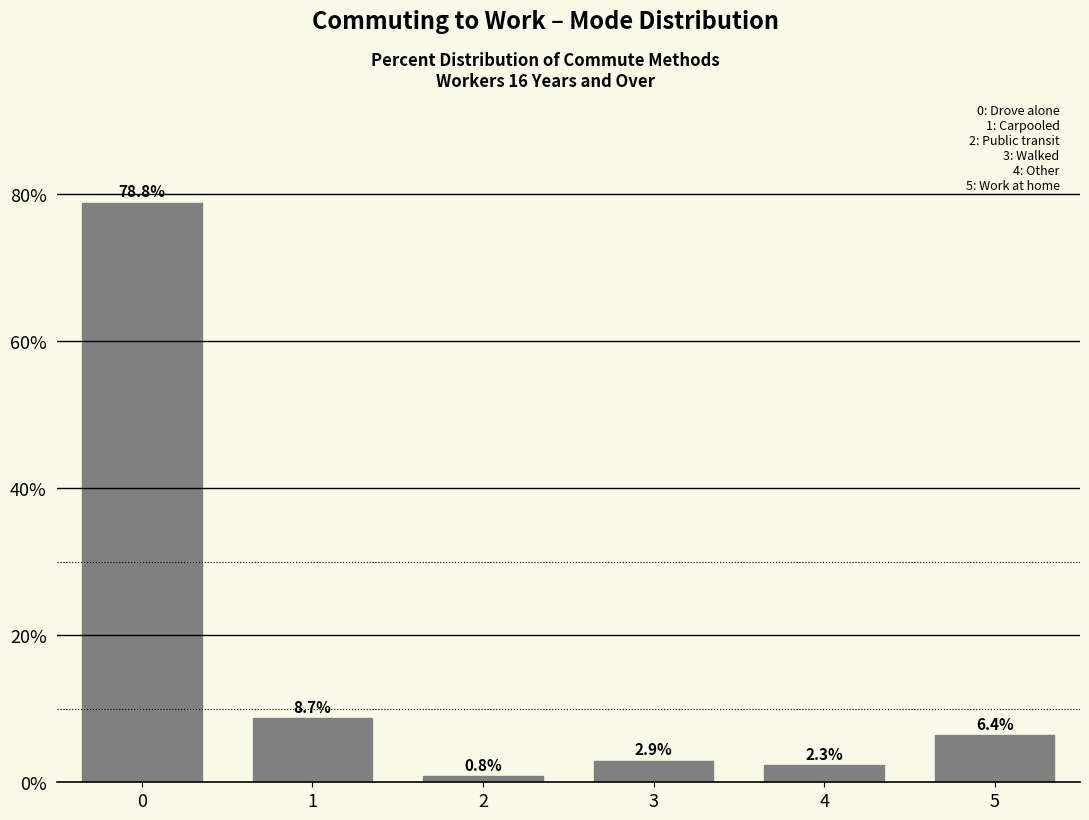

Reading right to left, list all the values displayed in this chart.

6.4	2.3	2.9	0.8	8.7	78.8